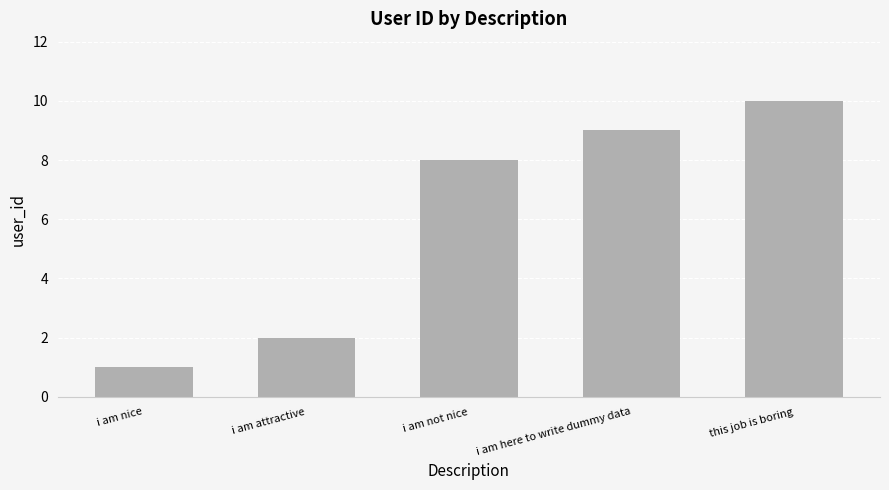

List the labels in order of value, smallest first.

i am nice, i am attractive, i am not nice, i am here to write dummy data, this job is boring